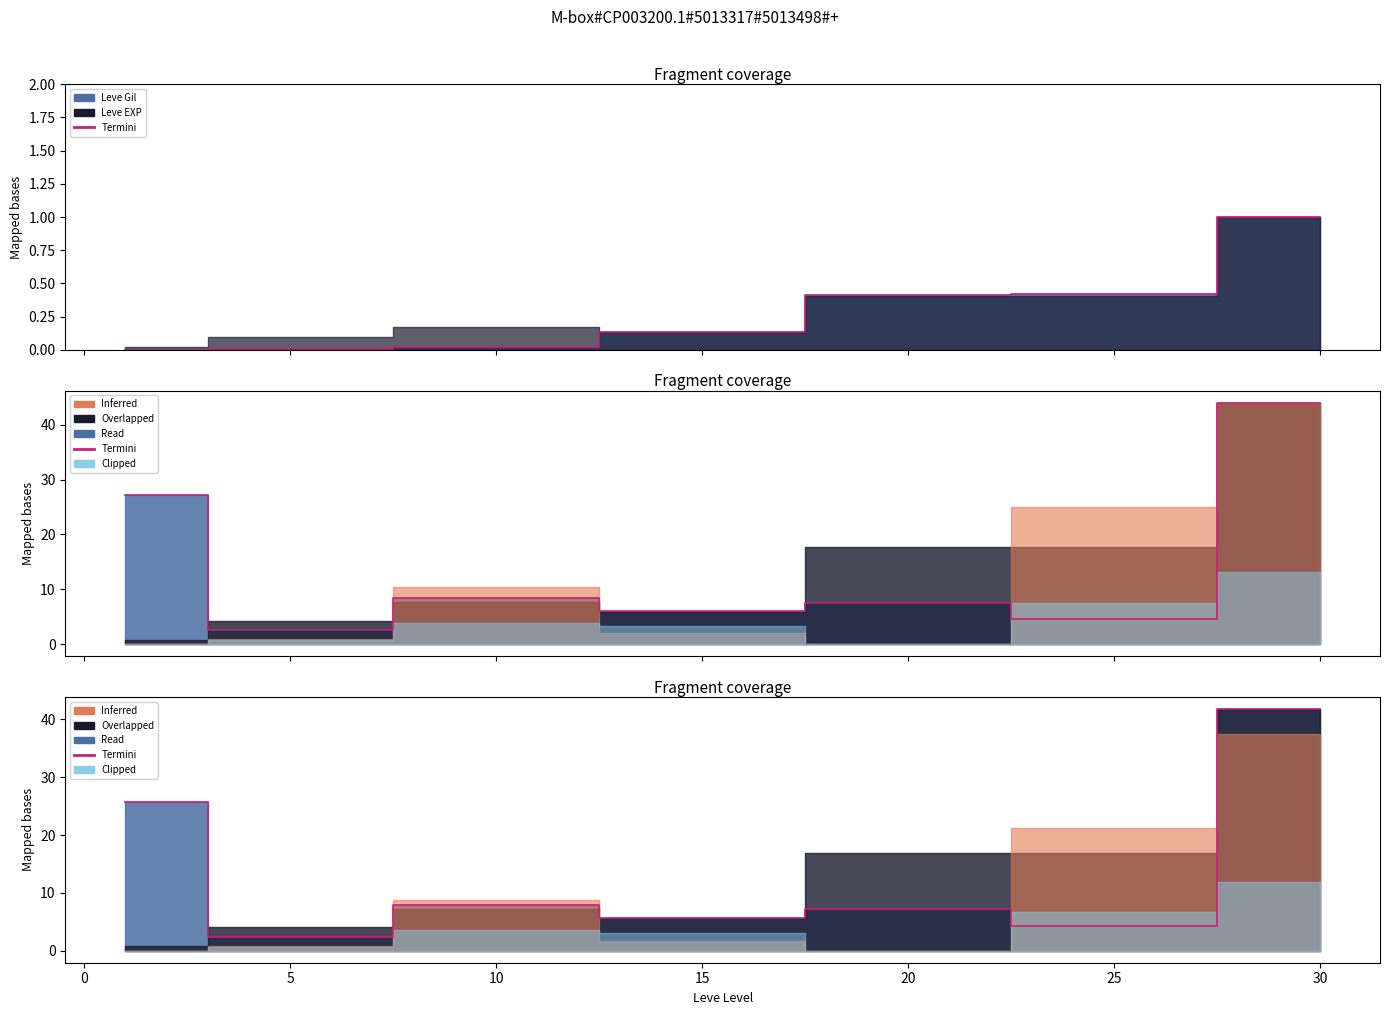

What is the sum of all values?

95.1